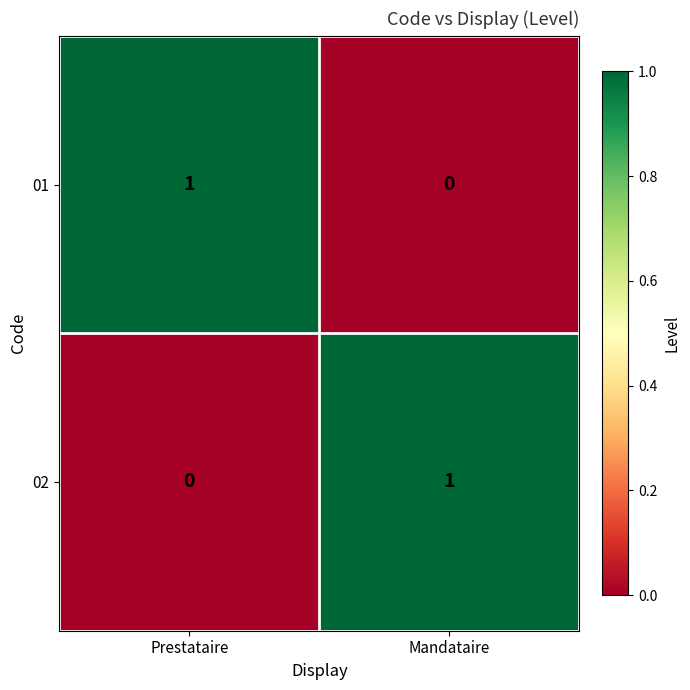

What is the total value across all series at Mandataire?

1